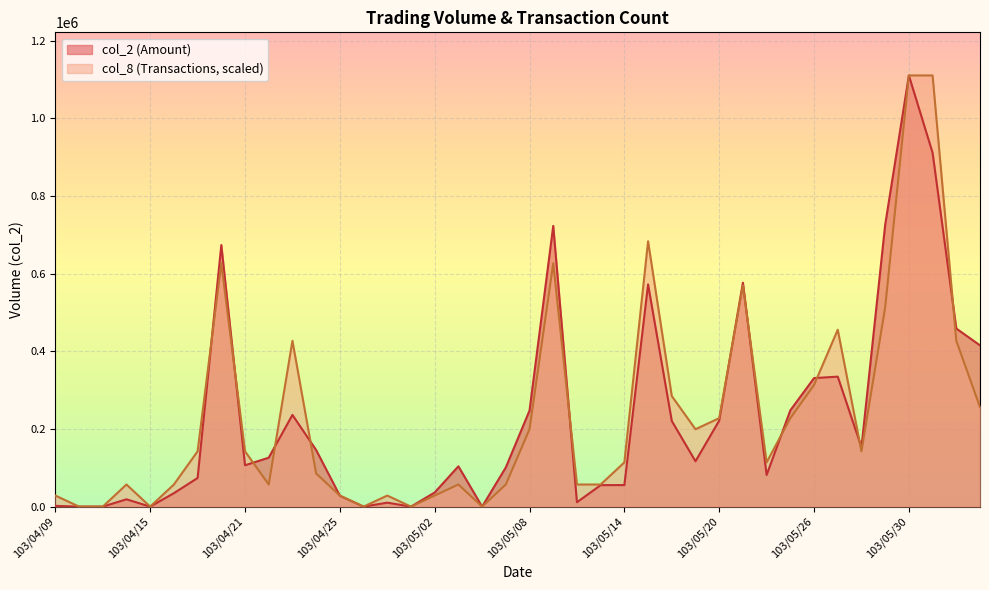

In col_8, how many points are higher than both neighbors (excluding endpoints)?

9